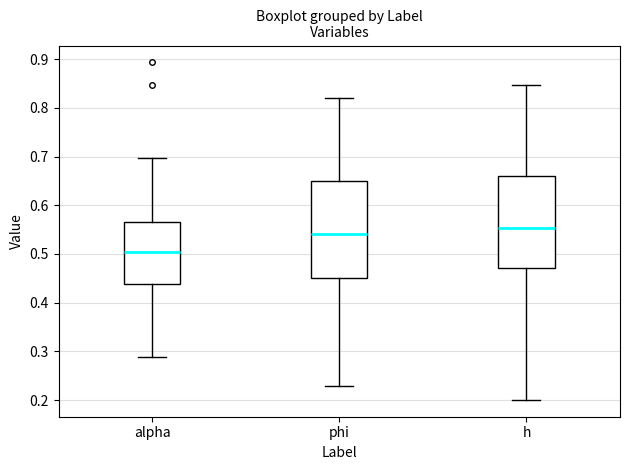

Reading left to right, transcribe this box plot: for each box, give where its median line is, the range the box spans, and where its two whiskers end, as read against the y-axis. The values are not printed on the chart, so give them approximately, as read against the axis.

alpha: median 0.50, box 0.44 to 0.56, whiskers 0.29 to 0.70
phi: median 0.54, box 0.45 to 0.65, whiskers 0.23 to 0.82
h: median 0.55, box 0.47 to 0.66, whiskers 0.20 to 0.85